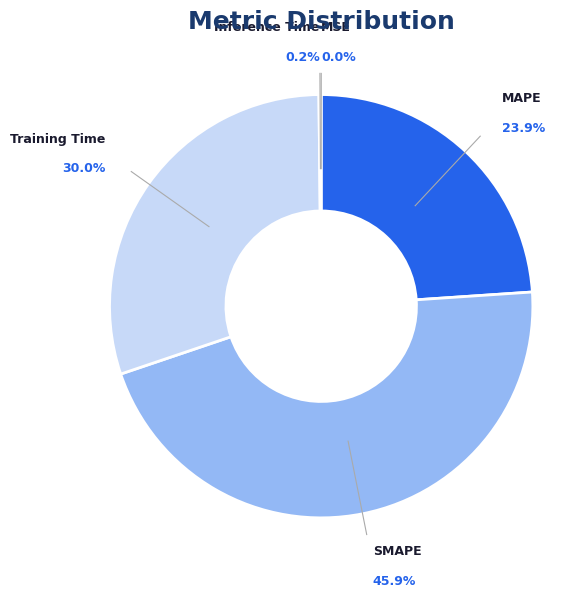

What is the total percentage of Training Time and SMAPE?

75.9%